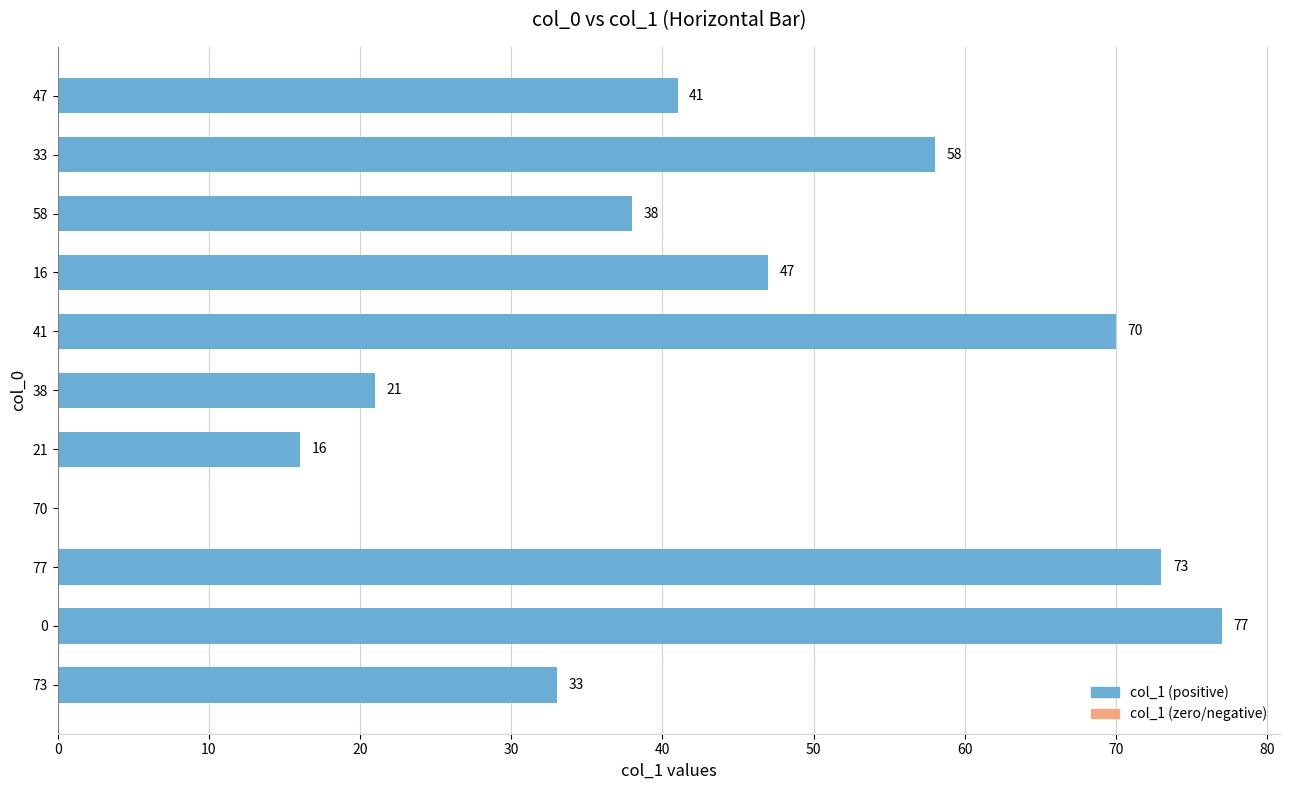

Are the bars grouped side by side (vs. stacked)?

No